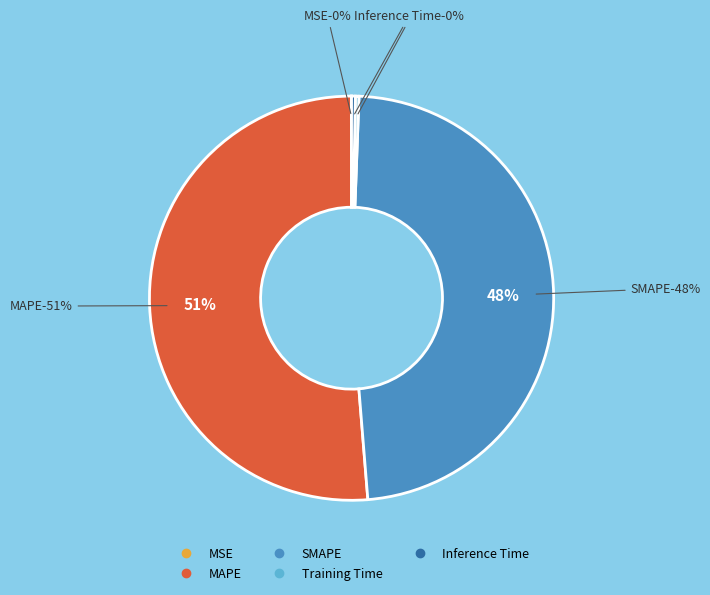

Does MAPE represent more than half of the total?

Yes